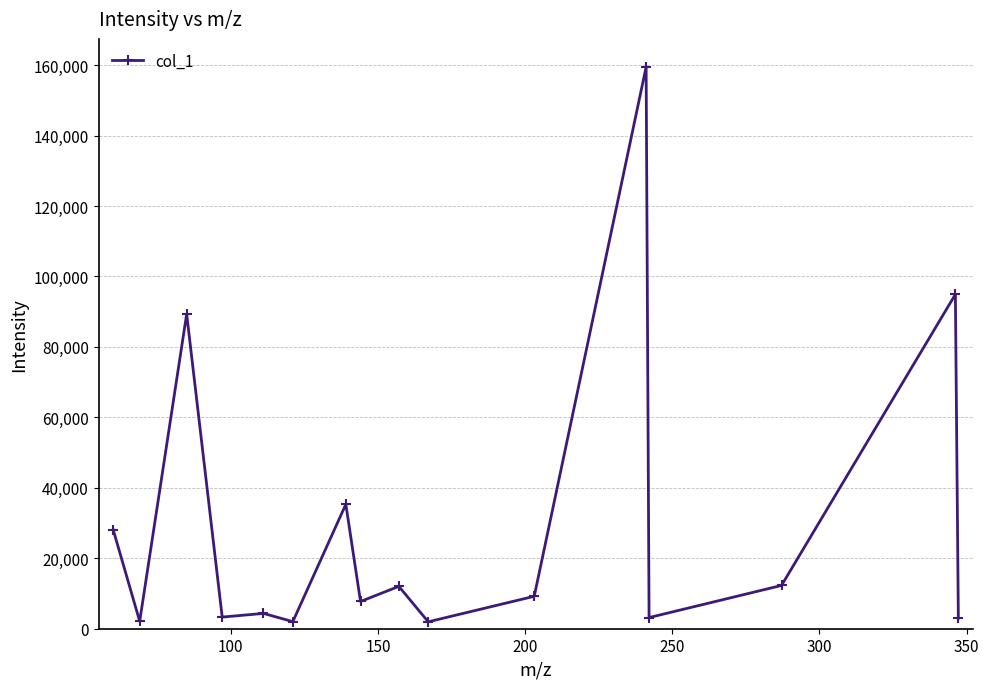

What is the maximum value shown in the chart?

159471.0